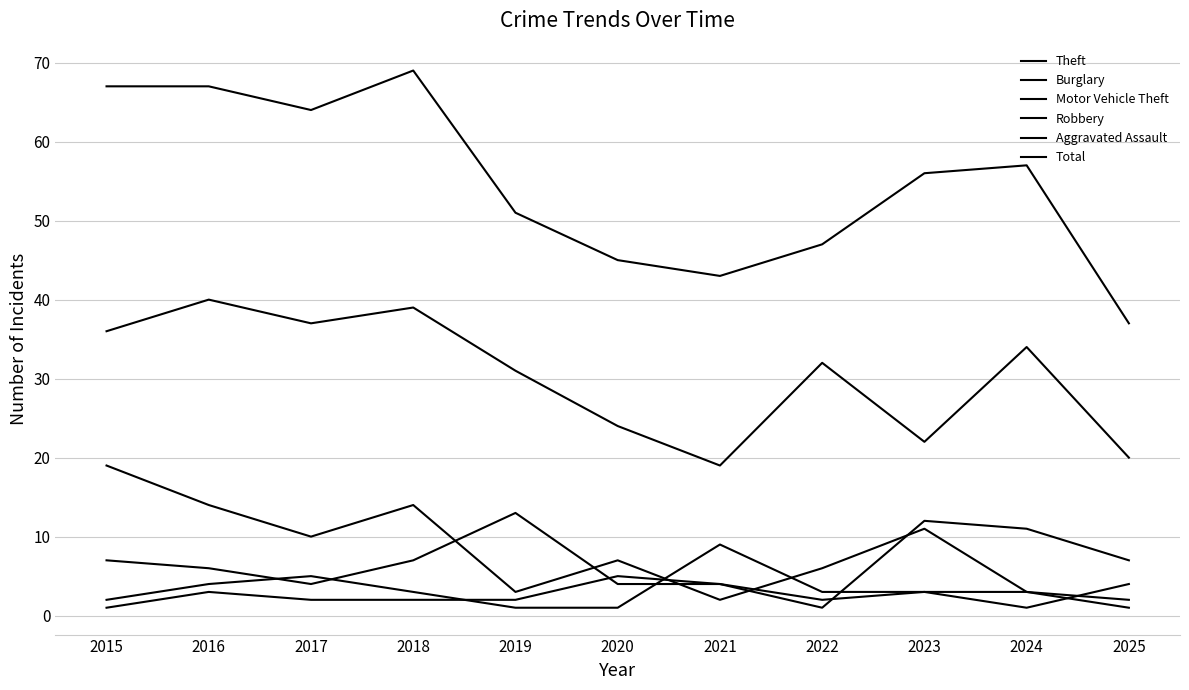

True or false: Aggravated Assault has more than 2 interior local peaks.

False